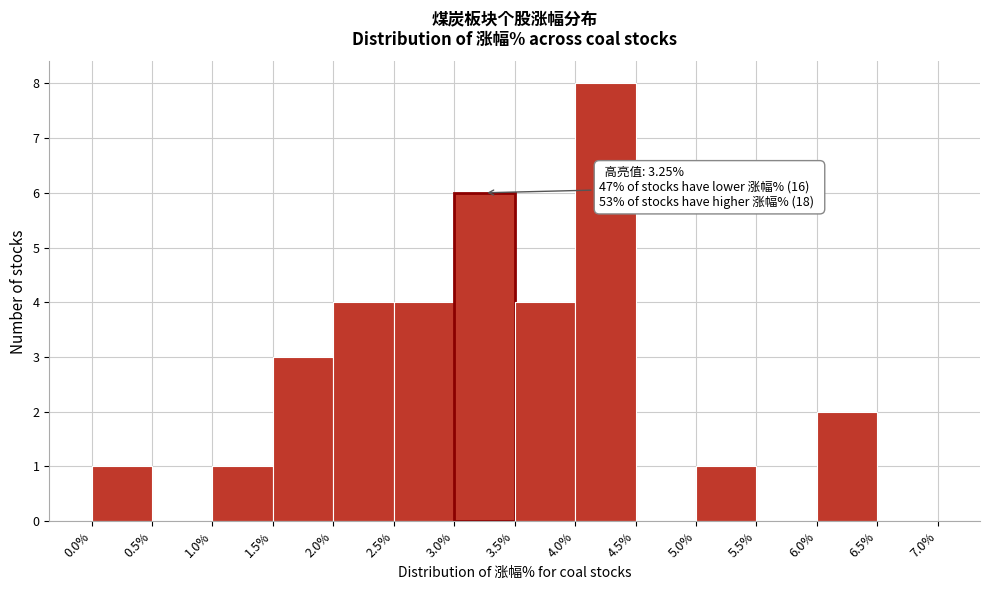

Over which range of the x-axis is the bar tallest?

4.0% to 4.5%